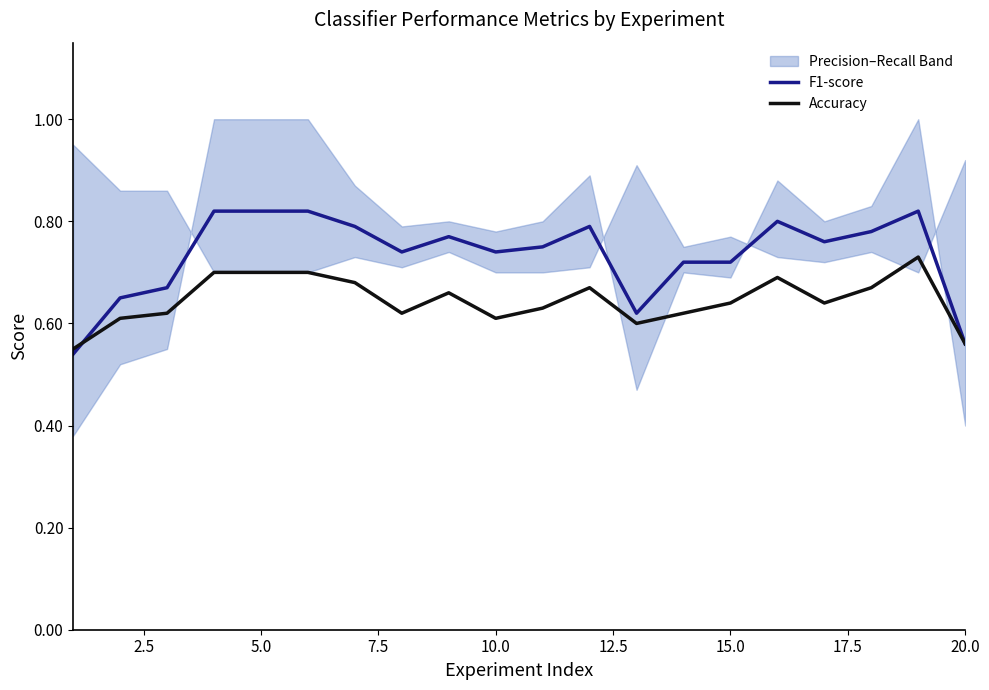

The value of F1-score at 15.0 is 1.1. True or false?

False